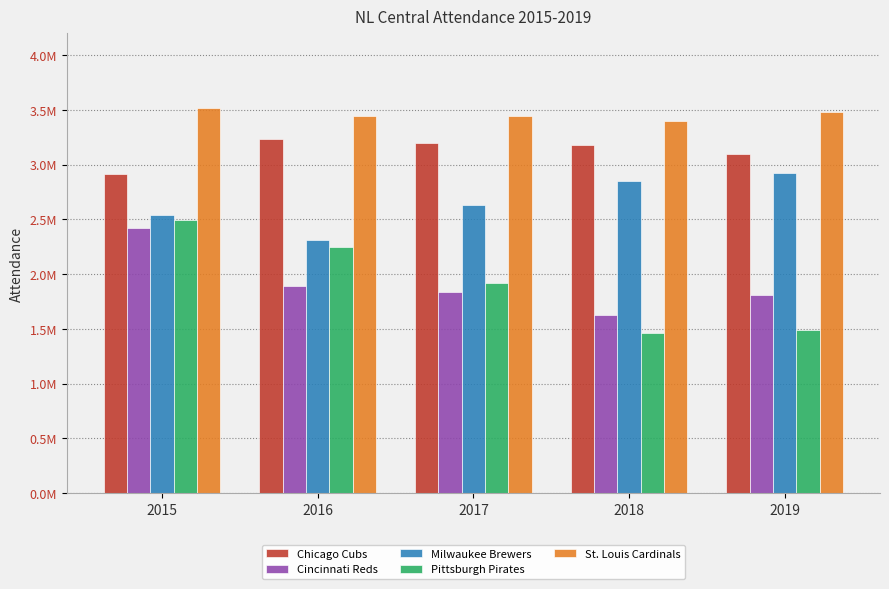

What are all the series names shown in the legend?

Chicago Cubs, Cincinnati Reds, Milwaukee Brewers, Pittsburgh Pirates, St. Louis Cardinals